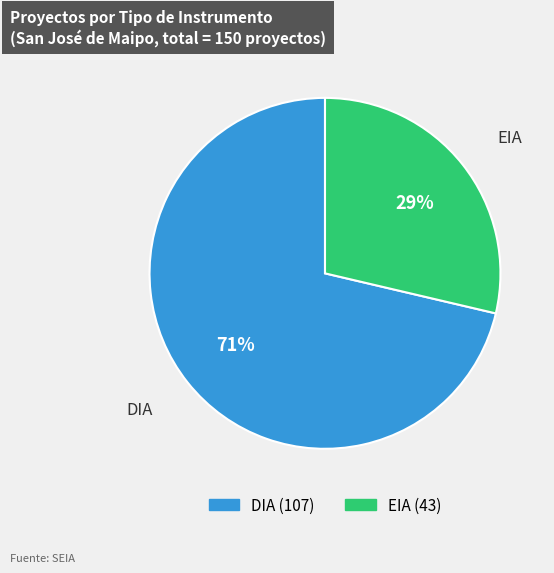

The DIA slice represents 71% of the pie. True or false?

True